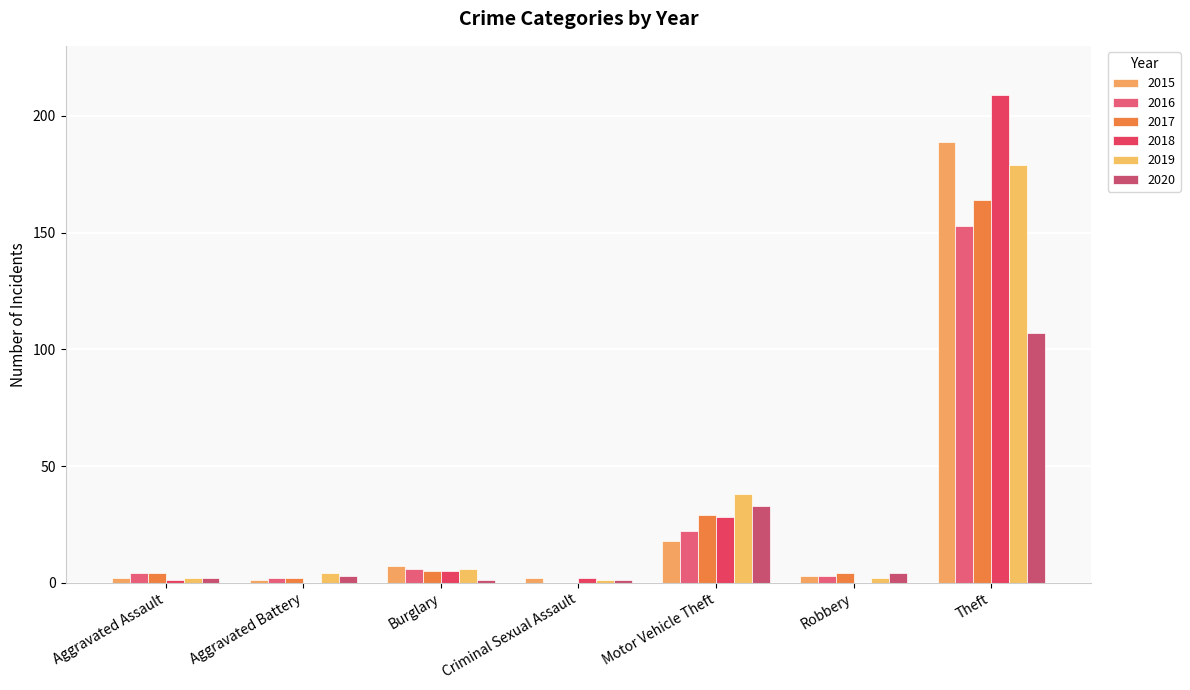

Are the bars horizontal?

No